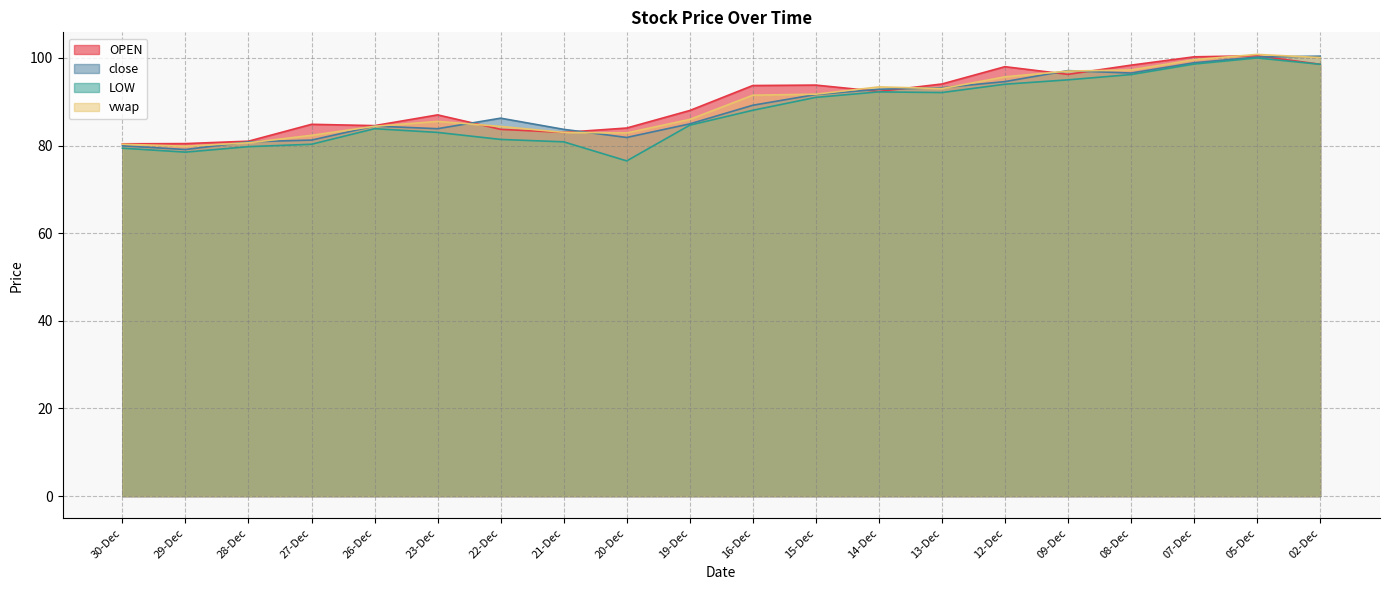

What is the approximate value of OPEN at 16-Dec?

93.7